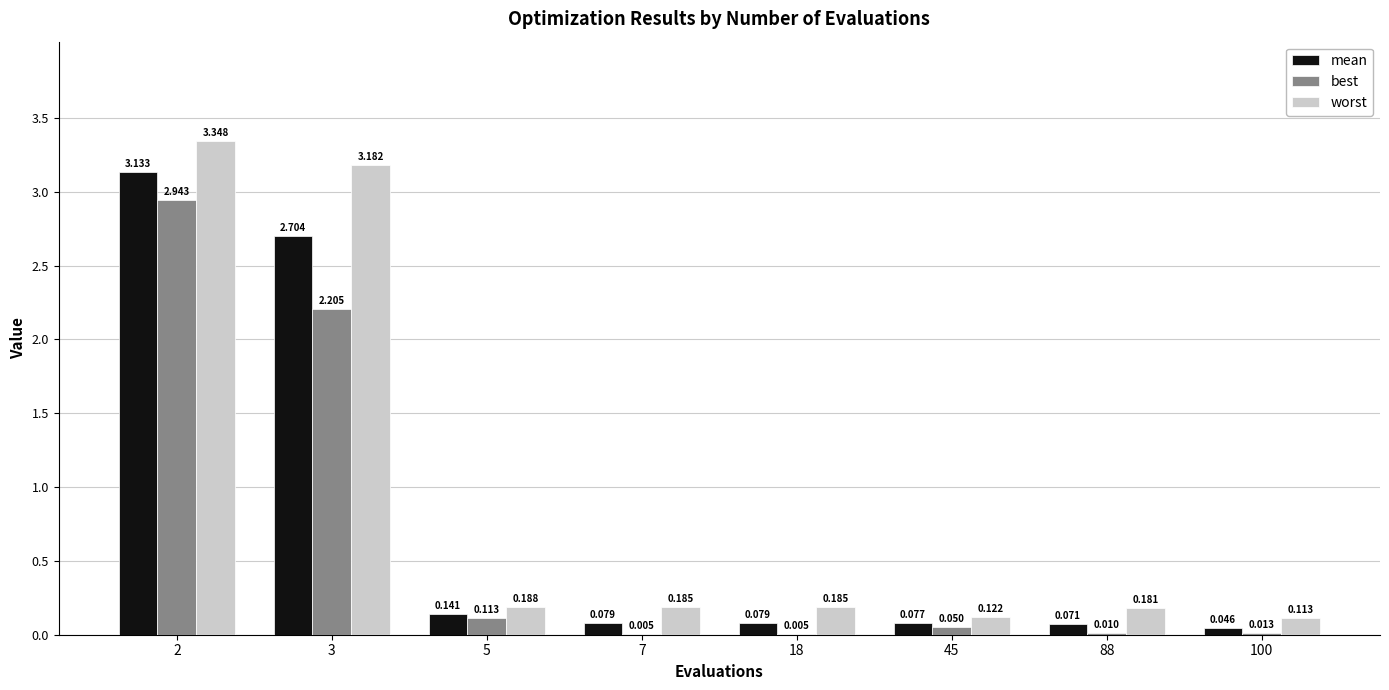

How many groups of bars are there?

8